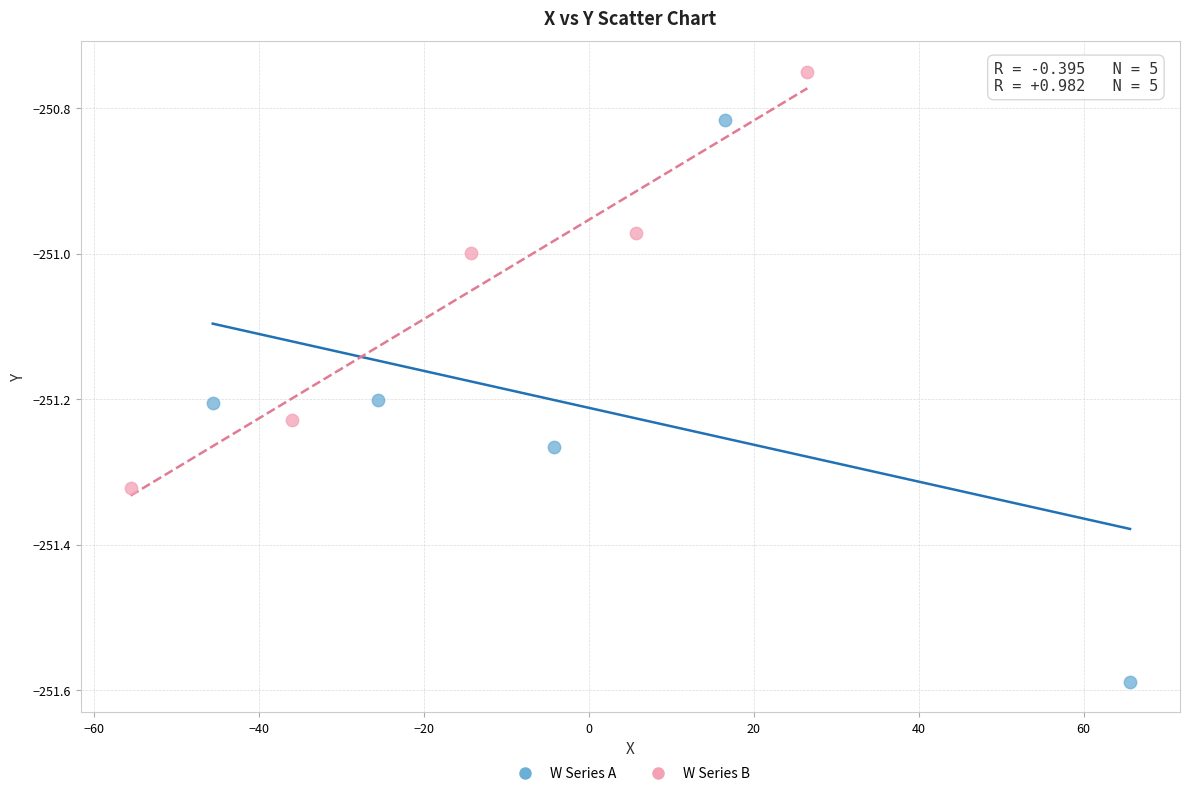

What are all the series names shown in the legend?

W Series A, W Series B